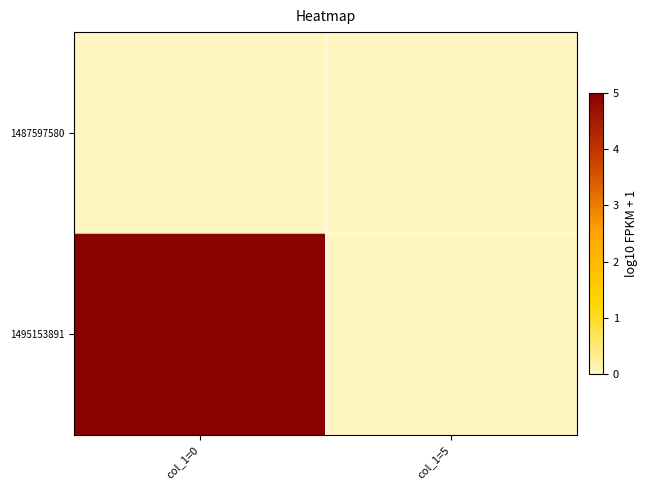

How many categories are shown in the chart?

2